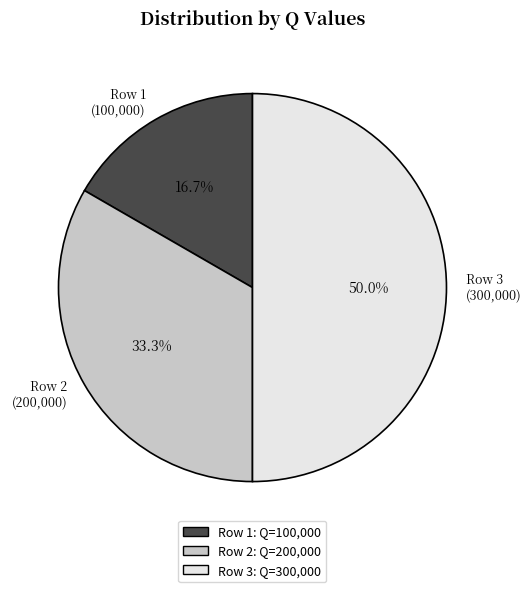

Which slice is the smallest?

Row 1 (100,000)